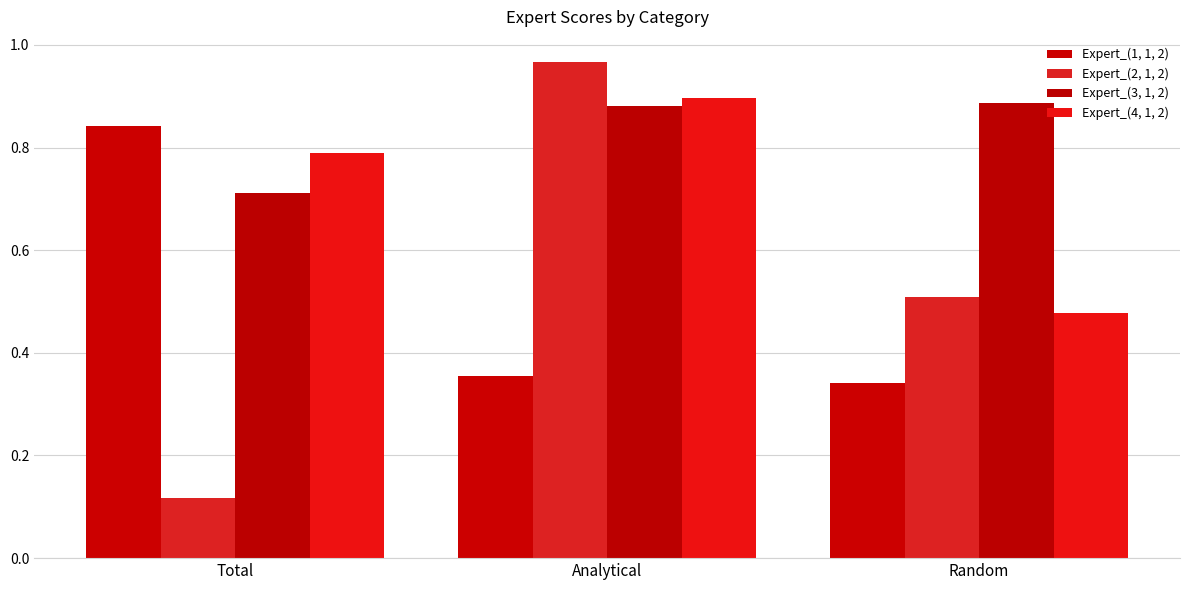

At how many categories does at least one series exceed 0?

3